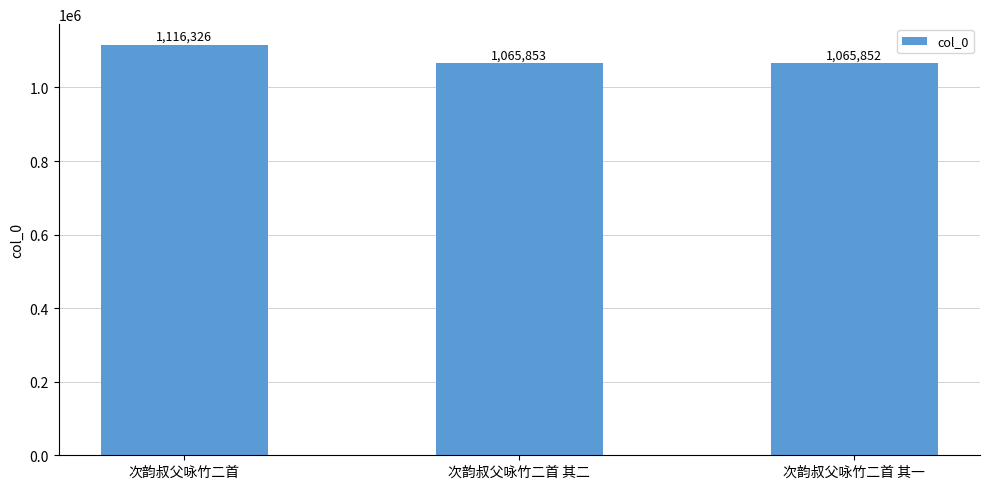

Reading left to right, transcribe all the data shown in this chart.

次韵叔父咏竹二首=1116326	次韵叔父咏竹二首 其二=1065853	次韵叔父咏竹二首 其一=1065852